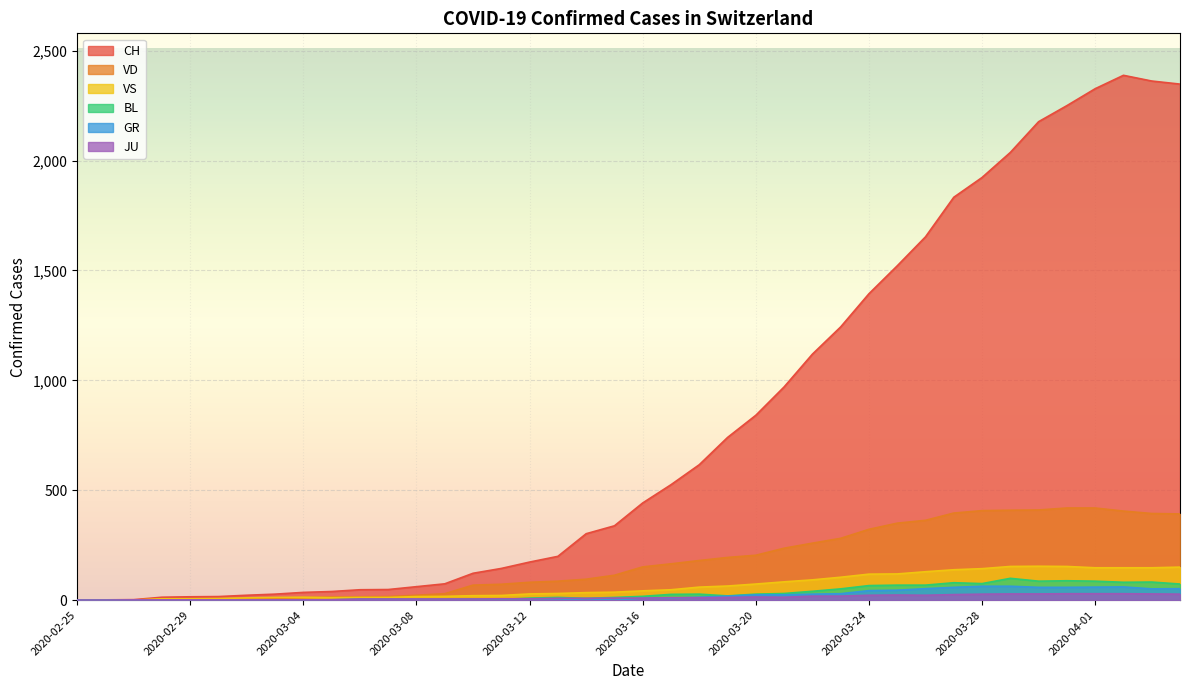

True or false: BL has more than 2 points higher than both neighbors.

True